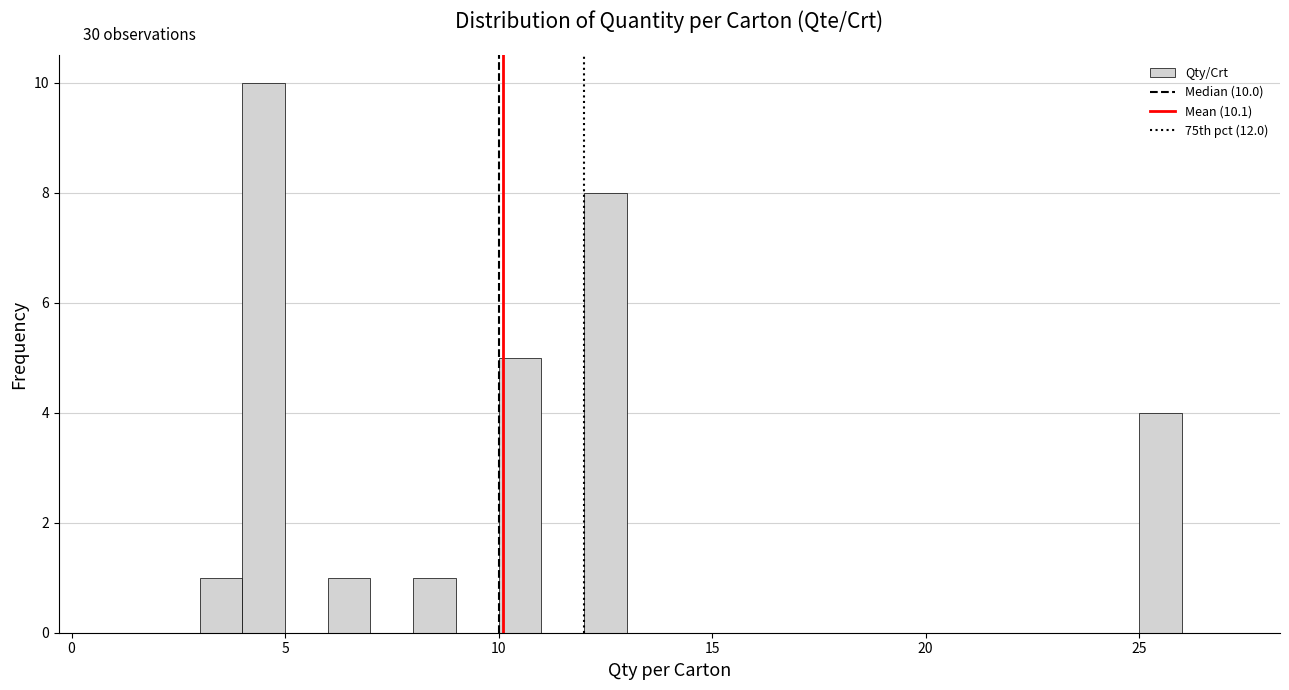

Read against the x-axis, roughly where is the centre of the tallest bar?

4.5